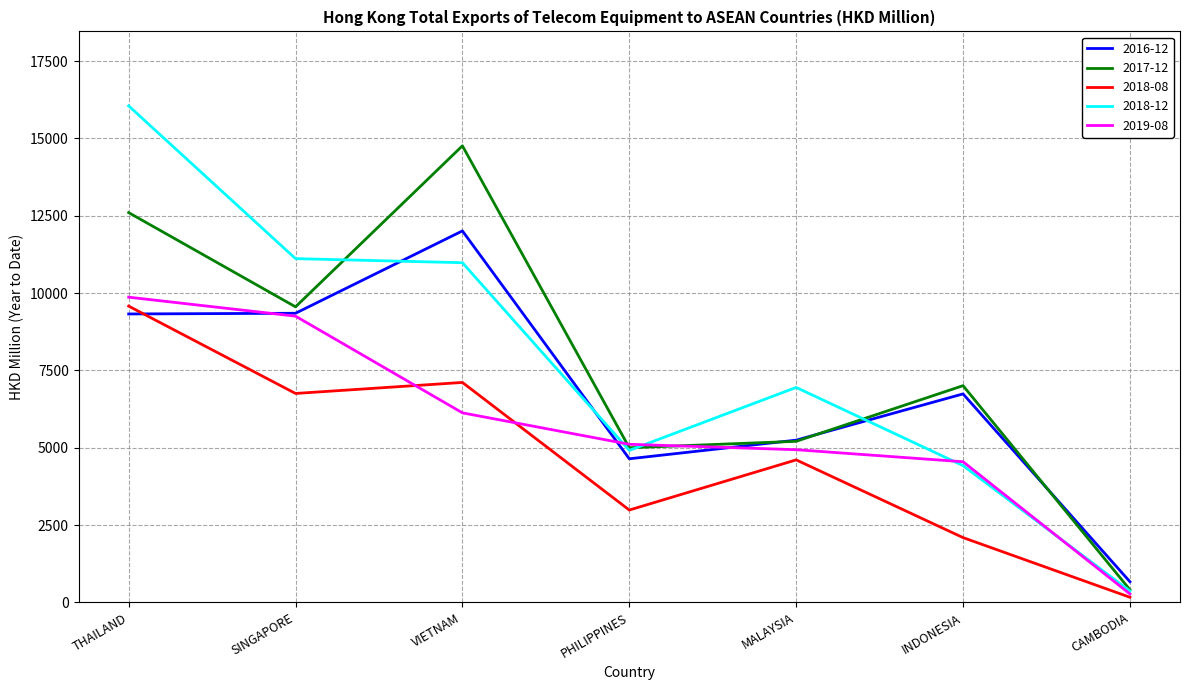

What is the difference between the second highest and second lowest values in the 2016-12 series?

4703.9